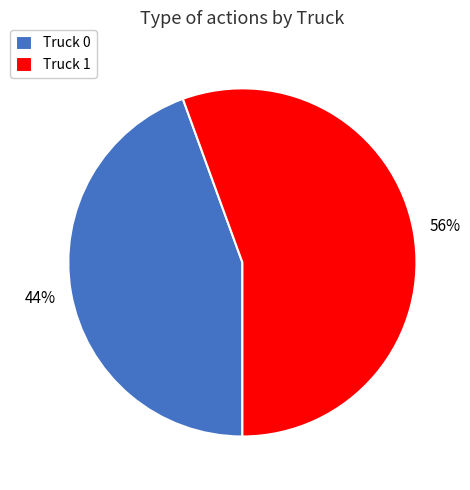

Does Truck 1 represent more than half of the total?

Yes